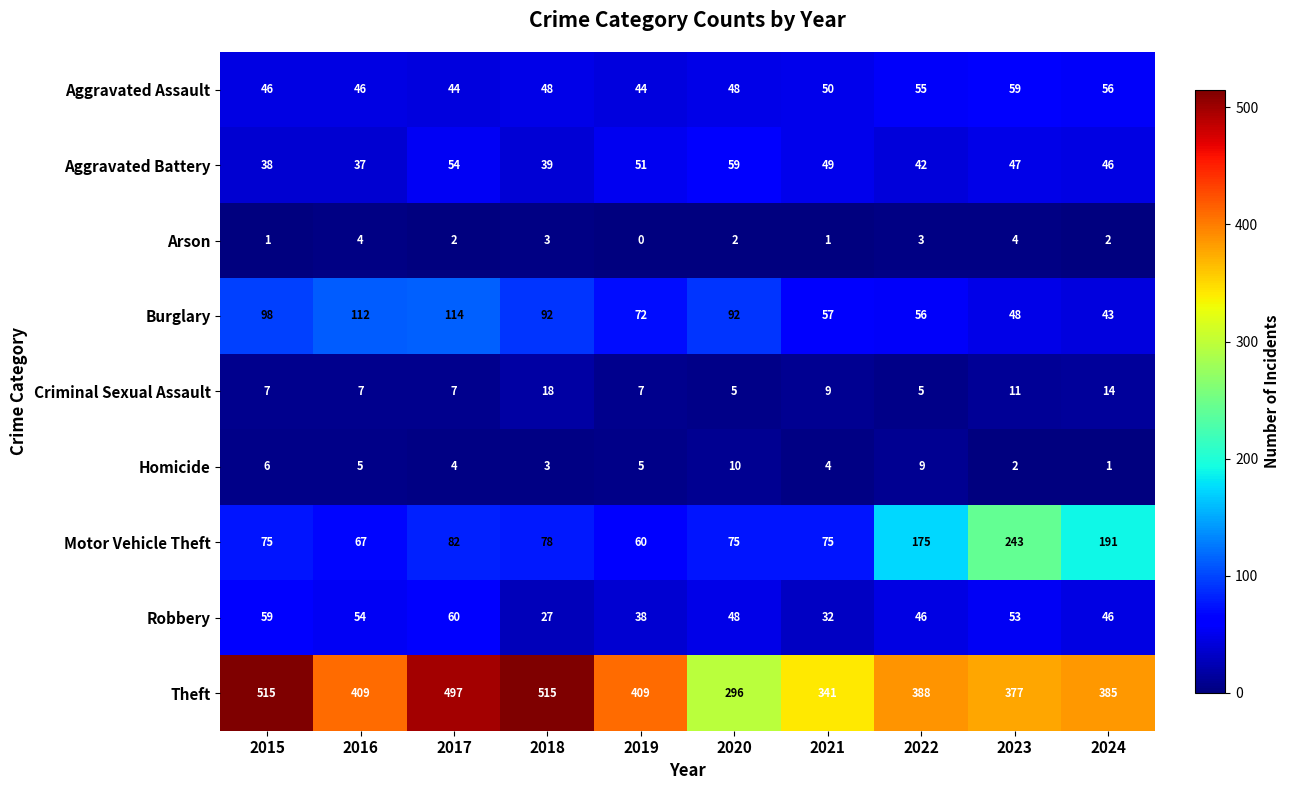

Which series has the widest spread of values?

Theft